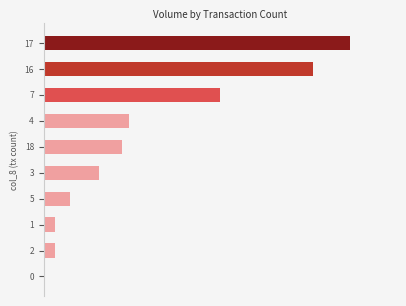

Are the bars horizontal?

Yes